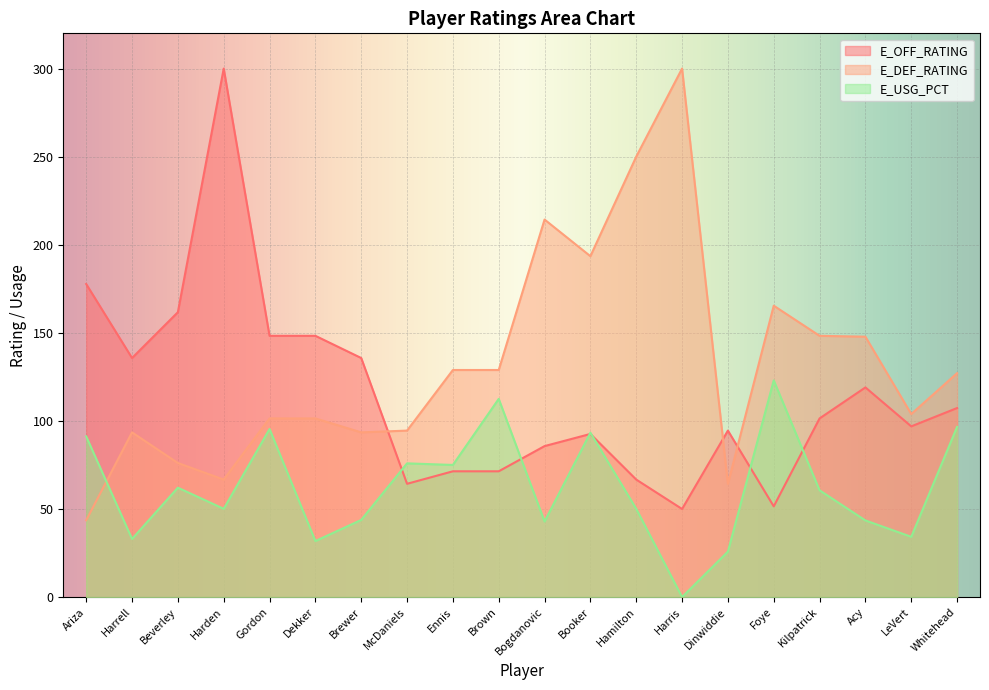

Rank the series at Booker from highest to lowest value.

E_DEF_RATING, E_USG_PCT, E_OFF_RATING